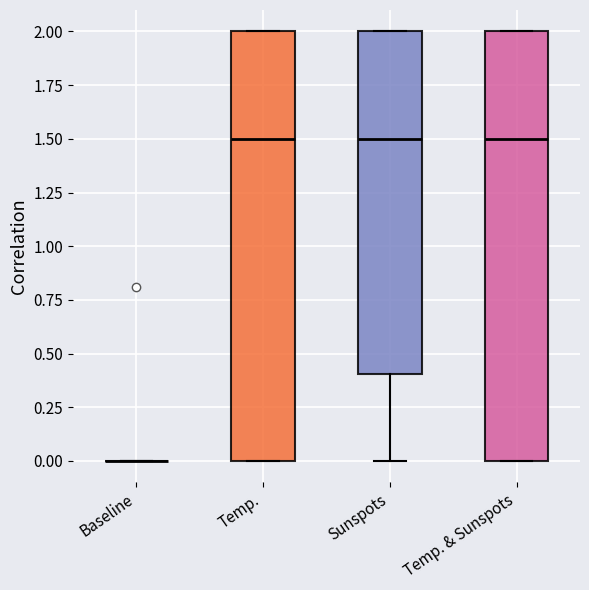

Reading left to right, read every box against the y-axis: the position of its median line, the range the box covers, and the ends of its whiskers. The values are not printed on the chart, so give them approximately, as read against the axis.

Baseline: box collapsed to a line at 0.0, whiskers 0.0 to 0.0
Temp.: median 1.5, box 0.0 to 2.0, whiskers 0.0 to 2.0
Sunspots: median 1.5, box 0.4 to 2.0, whiskers 0.0 to 2.0
Temp. & Sunspots: median 1.5, box 0.0 to 2.0, whiskers 0.0 to 2.0